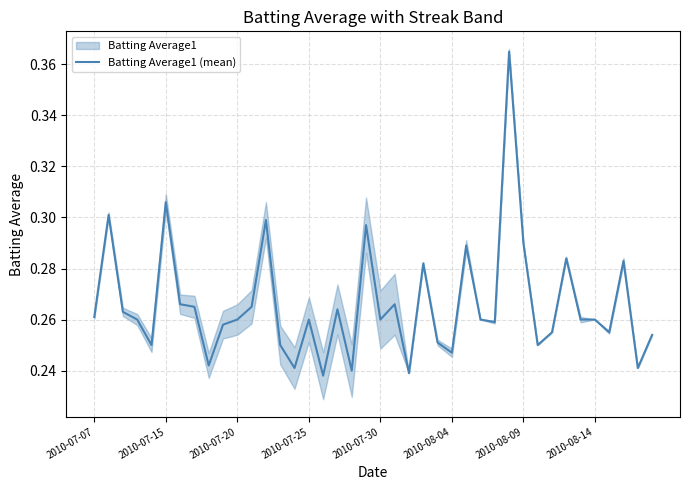

What is the value of the 6th point from the left?

0.3